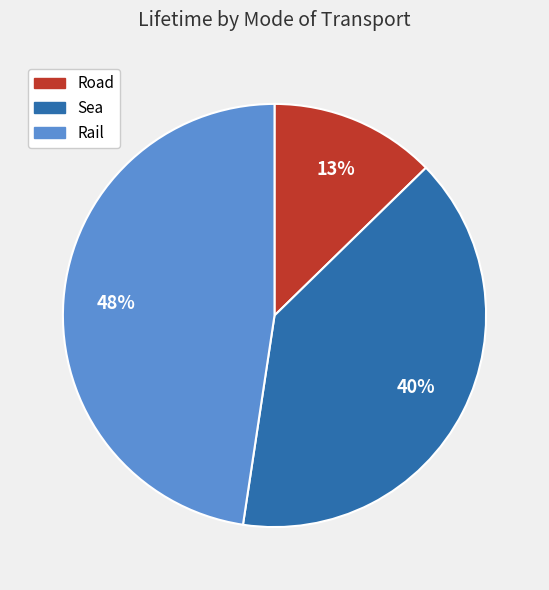

How many slices are in this pie chart?

3